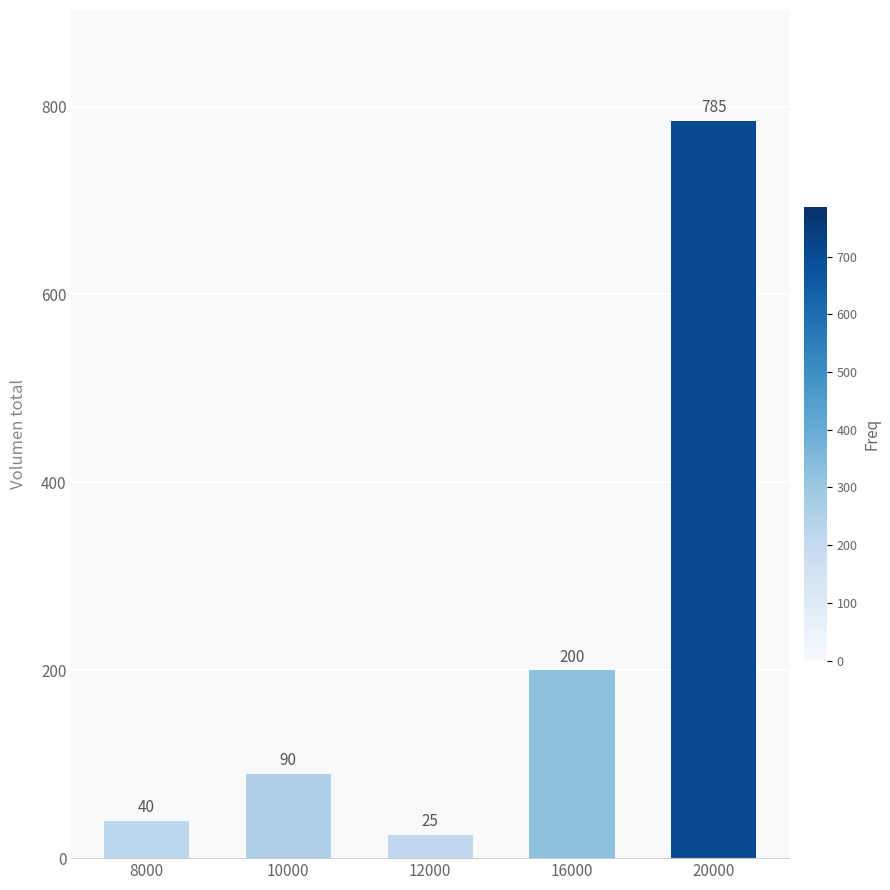

Rank the categories by value from highest to lowest.

20000, 16000, 10000, 8000, 12000